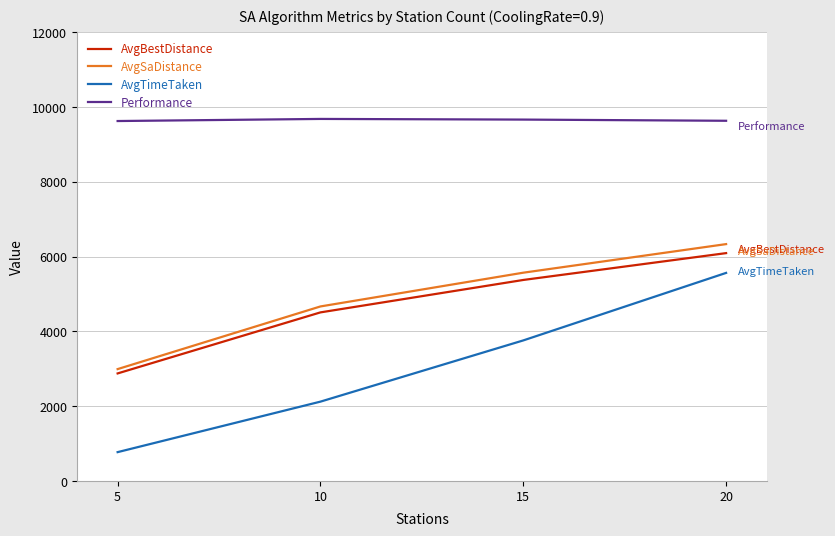

The value of AvgTimeTaken at 5 is 770.4. True or false?

True